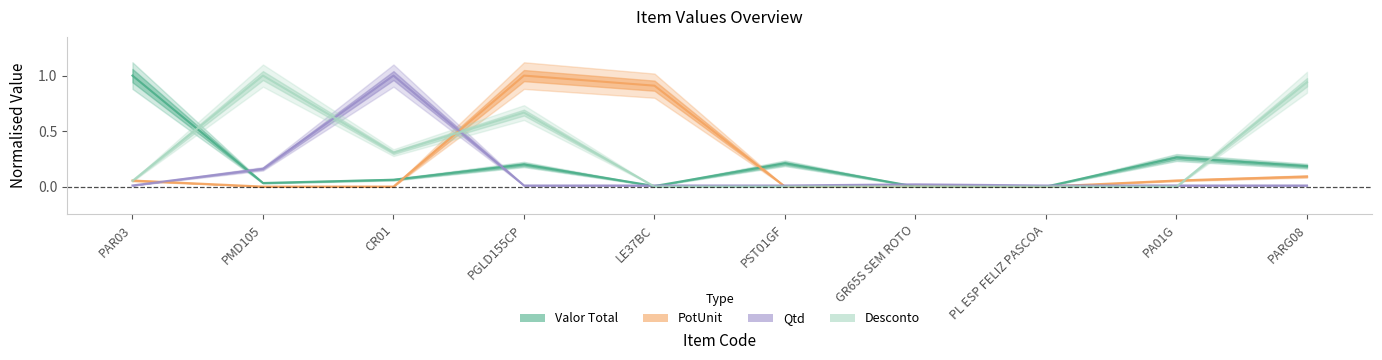

Which label corresponds to the smallest value in the chart?

GR65S SEM ROTO